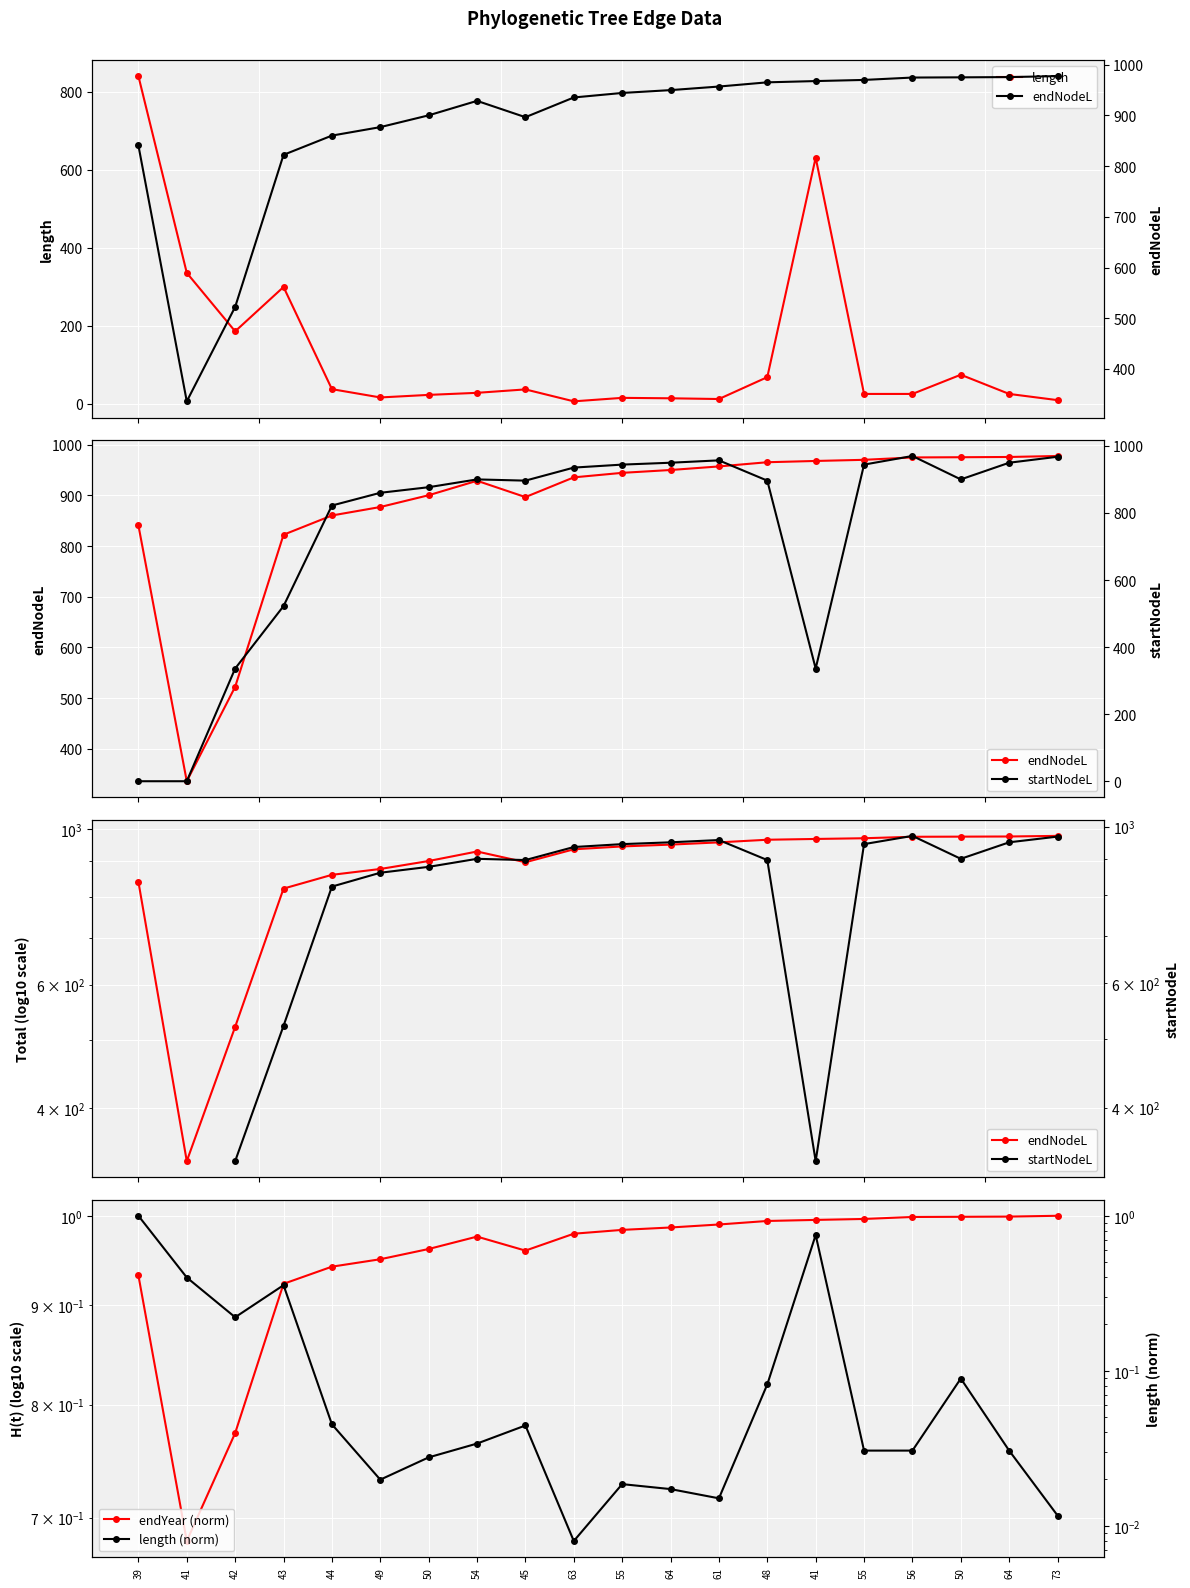

At which label is length closest to 423?

41